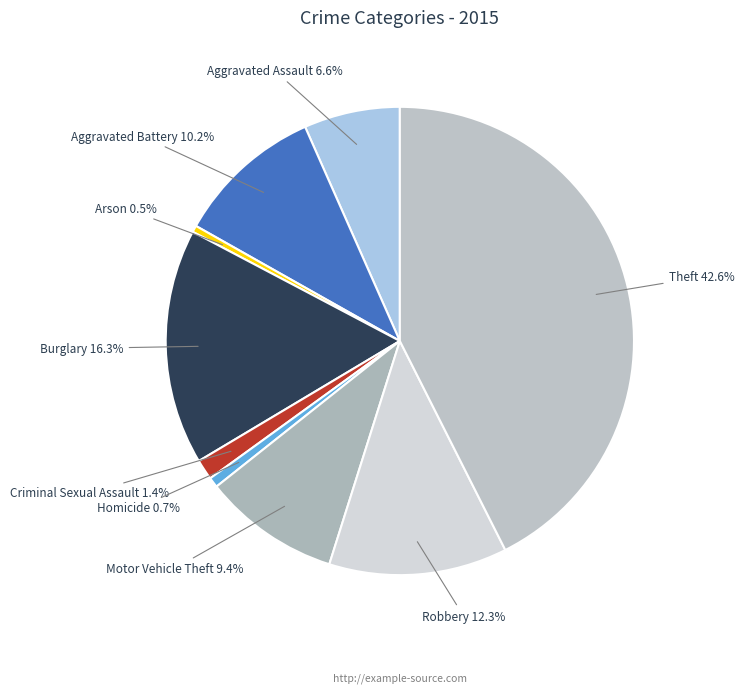

To the nearest percent, what is the combined percentage of Motor Vehicle Theft and Arson?

10%